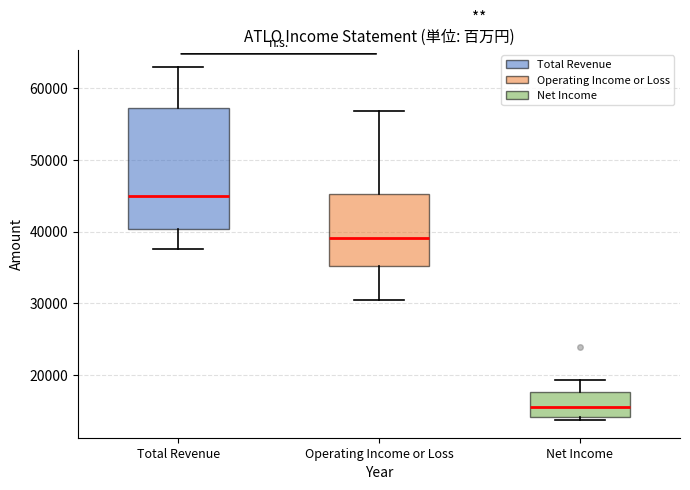

Reading left to right, read every box against the y-axis: the position of its median line, the range the box covers, and the ends of its whiskers. The values are not printed on the chart, so give them approximately, as read against the axis.

Total Revenue: median 45000, box 40000 to 57000, whiskers 38000 to 63000
Operating Income or Loss: median 39000, box 35000 to 45000, whiskers 30000 to 57000
Net Income: median 16000, box 14000 to 18000, whiskers 14000 (just below the box's lower edge) to 19000